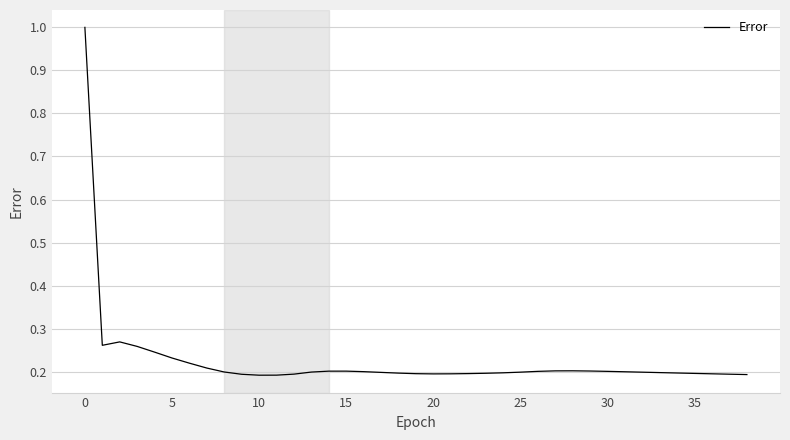

What is the greatest value displayed?

1.0